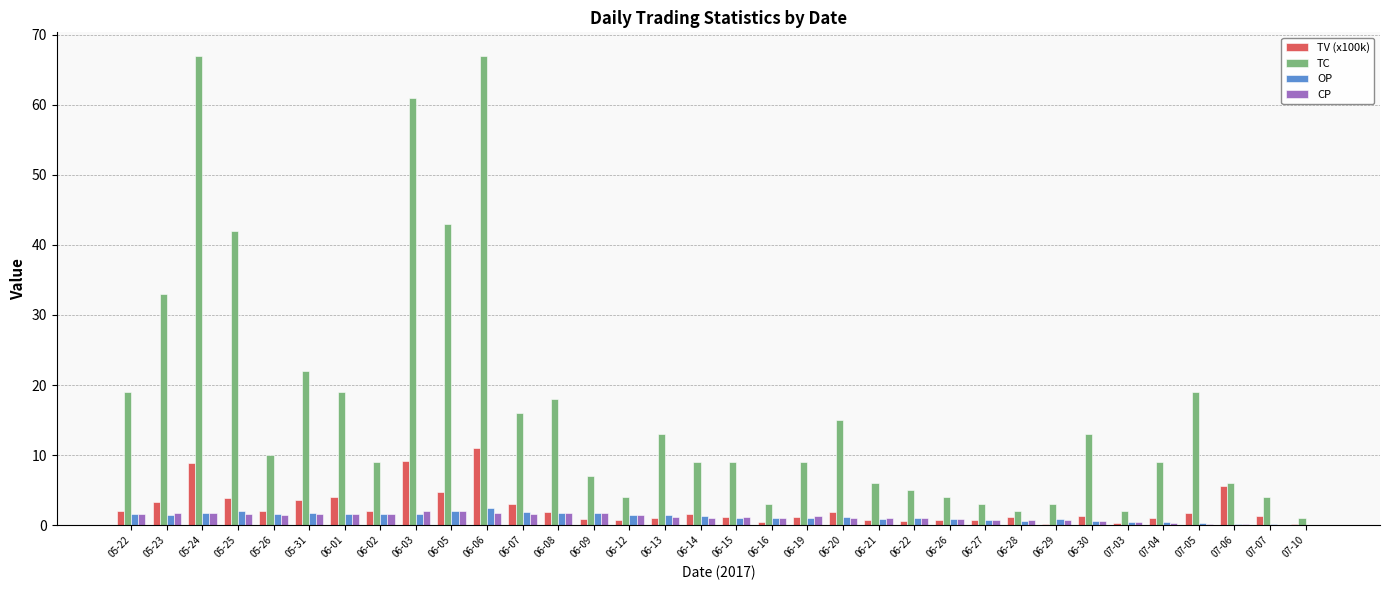

What is the maximum value shown in the chart?

67.0